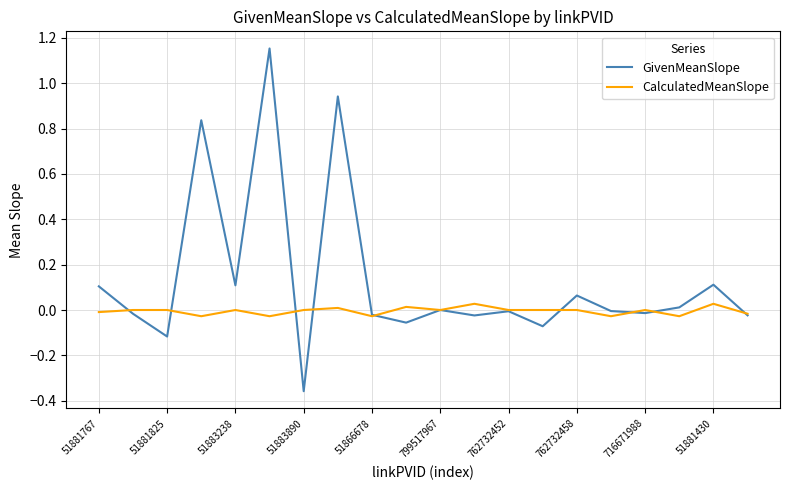

True or false: CalculatedMeanSlope and GivenMeanSlope cross at least once.

True